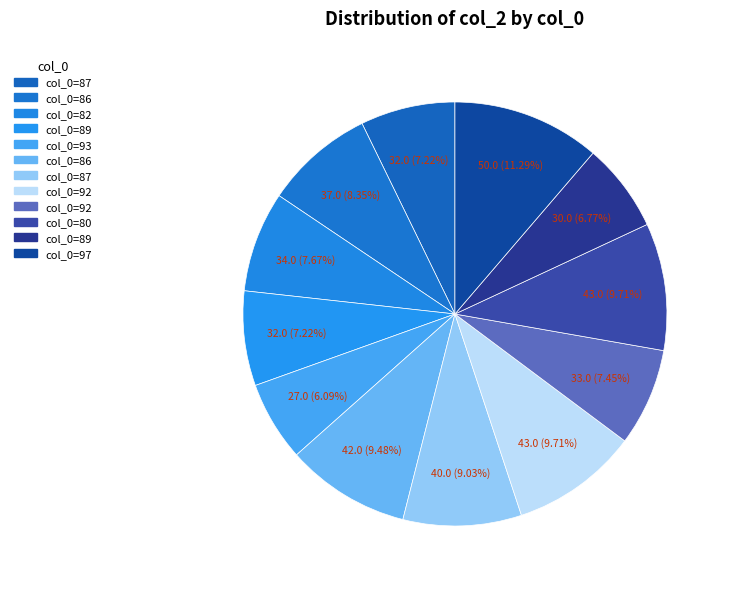

Count the number of slices in the pie.

12